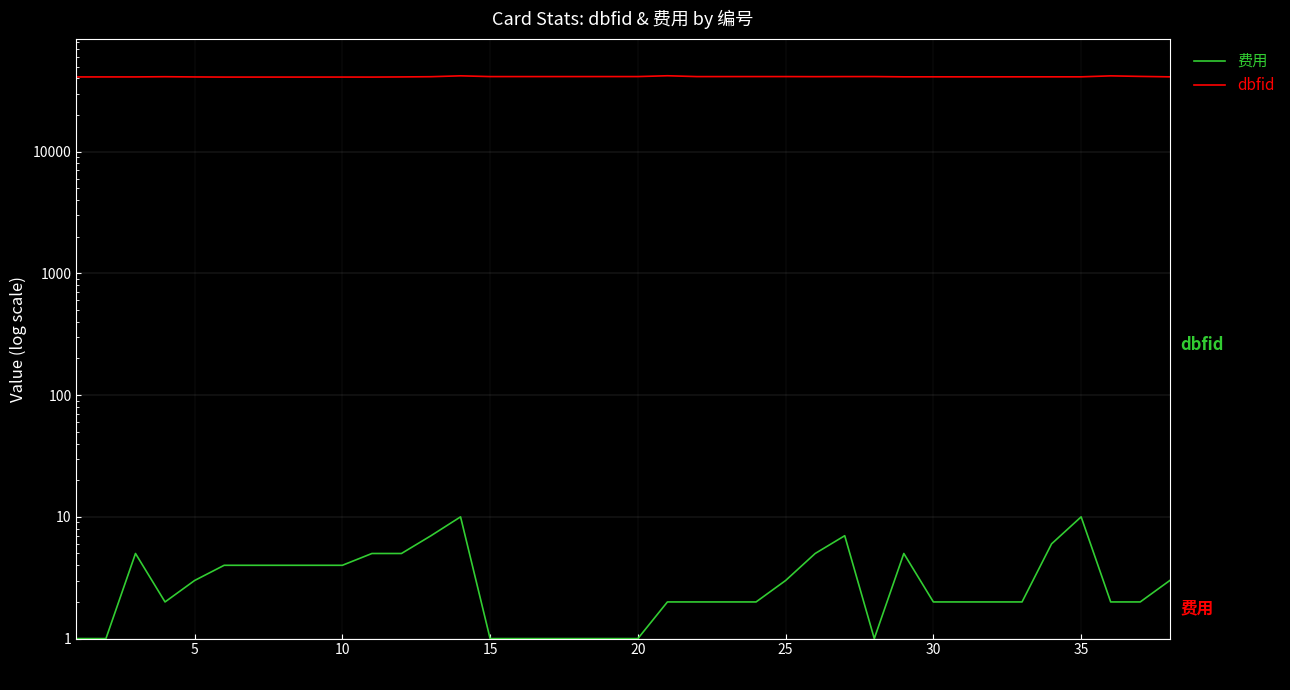

Is the value of 费用 at 23 greater than the value of dbfid at 20?

No